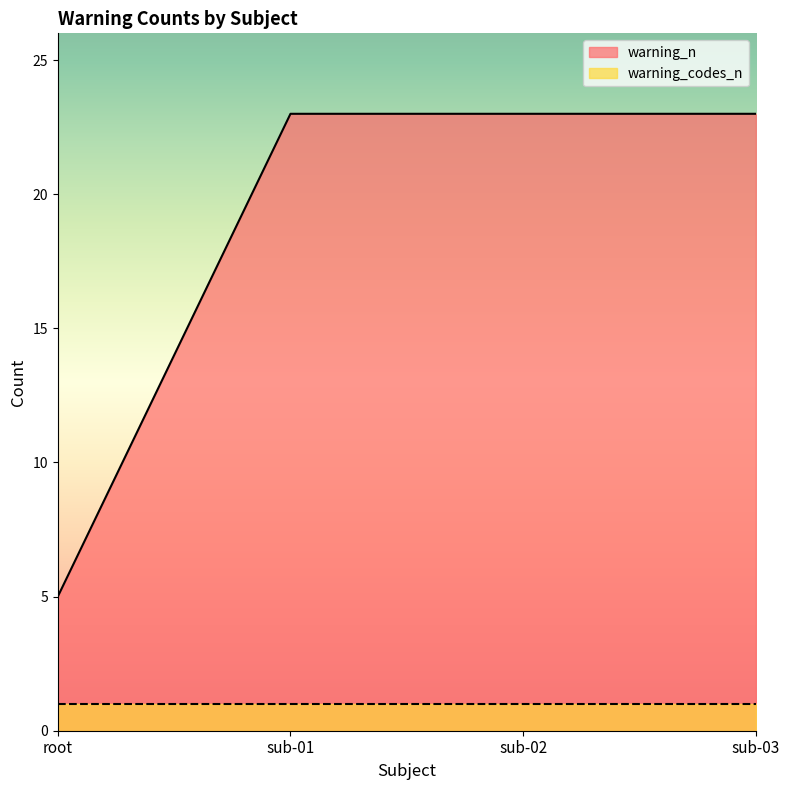

What is the greatest value displayed?

23